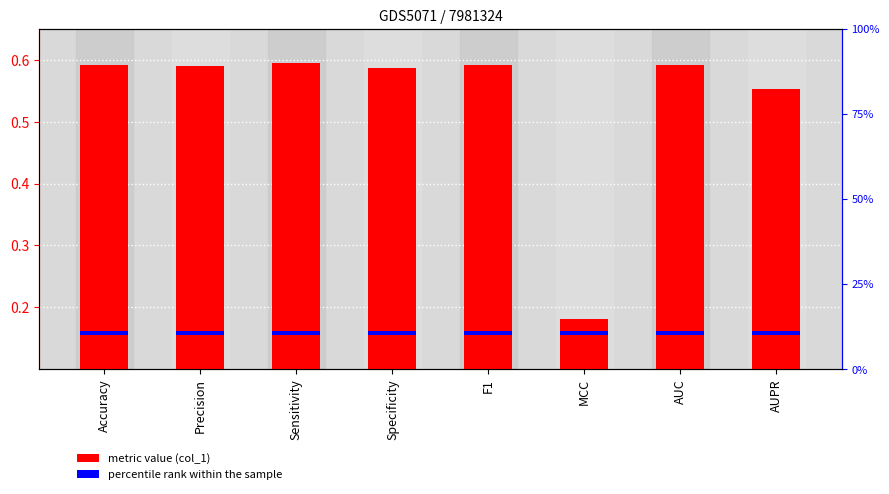

Rank the series by their average value, from highest to lowest.

metric value, percentile rank within the sample